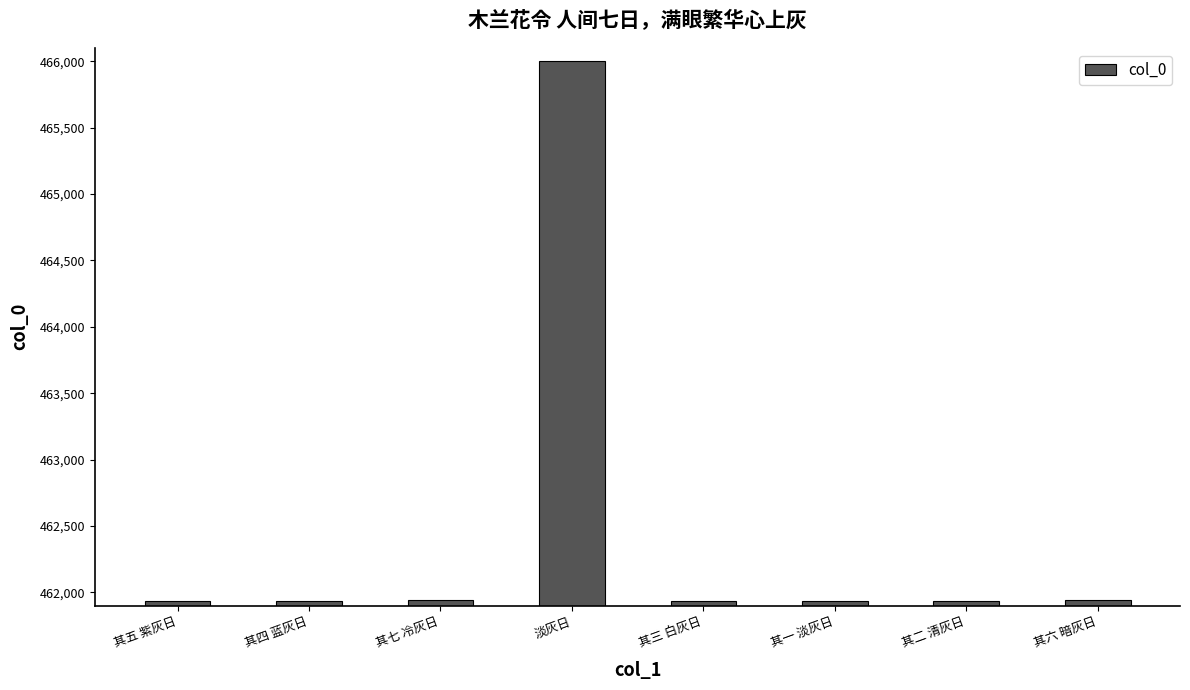

Approximately how many times larger is the value at 其五 紫灰日 compared to 其二 清灰日?

1.0